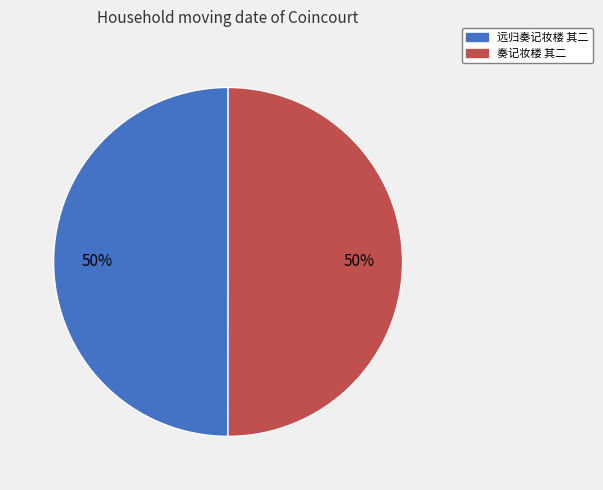

To the nearest percent, what portion does 奏记妆楼 其二 represent?

50%